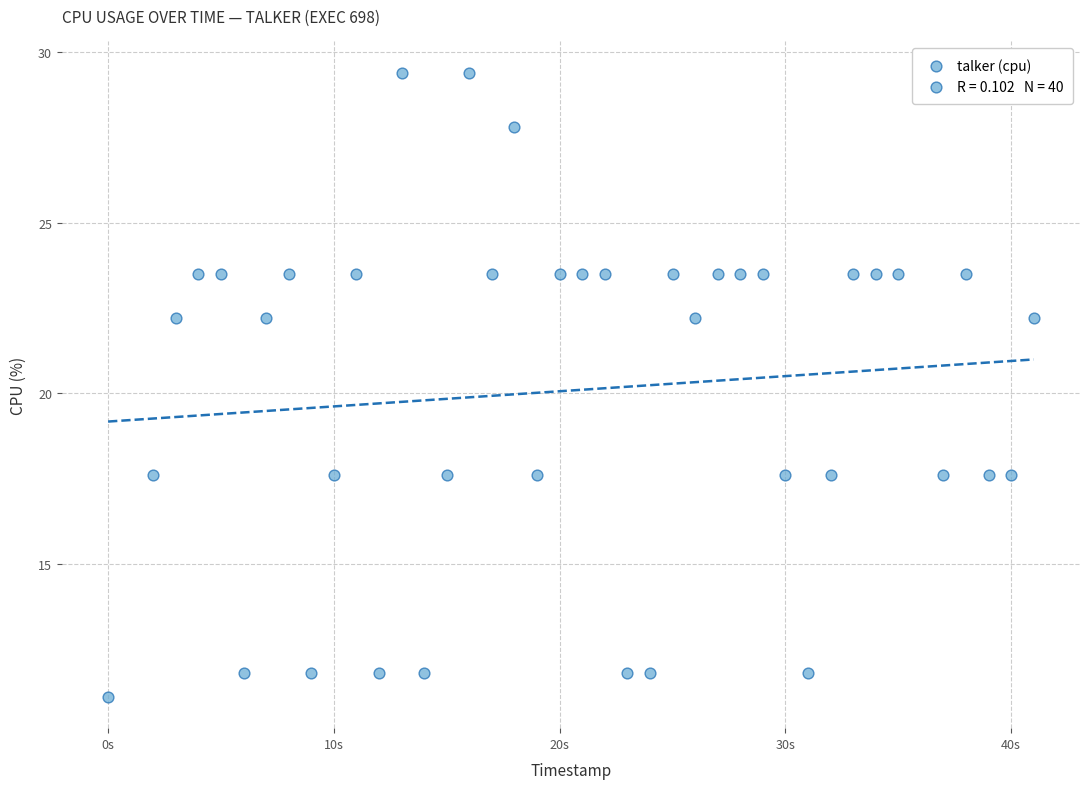

What is the range of X values (max minus min)?

41.0